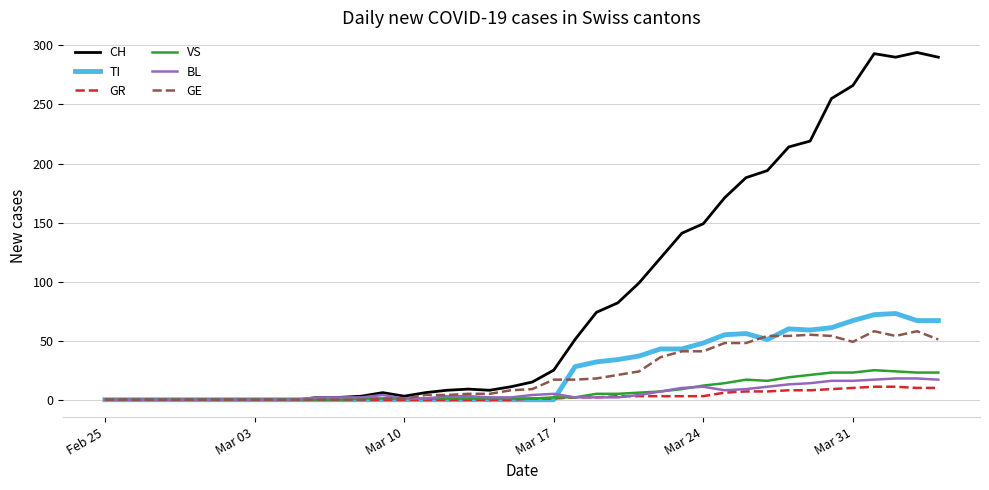

What is the maximum value shown in the chart?

294